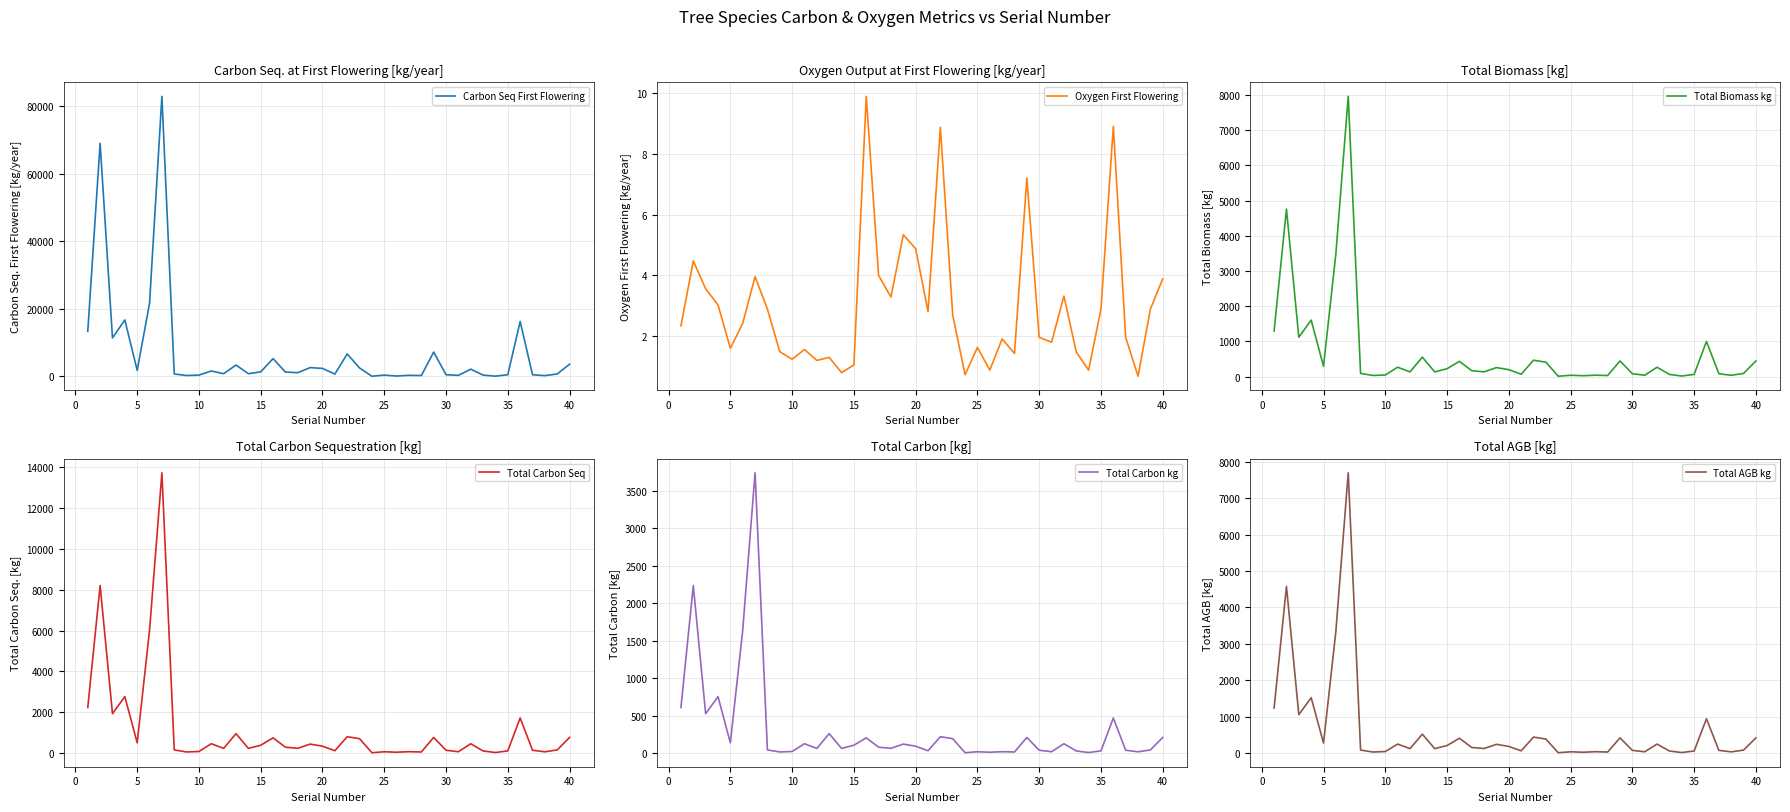

Is this an area chart (filled region under the line)?

No